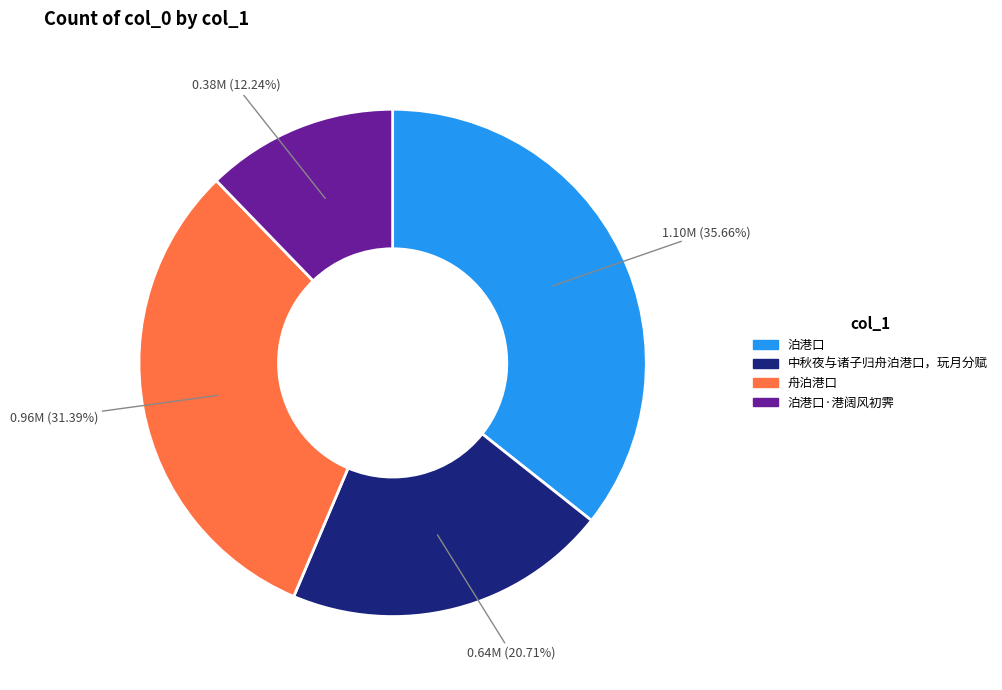

Does any single category account for the majority?

No